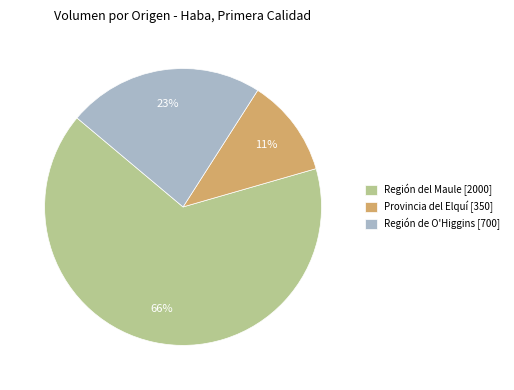

Between Región del Maule [2000] and Provincia del Elquí [350], which is larger?

Región del Maule [2000]